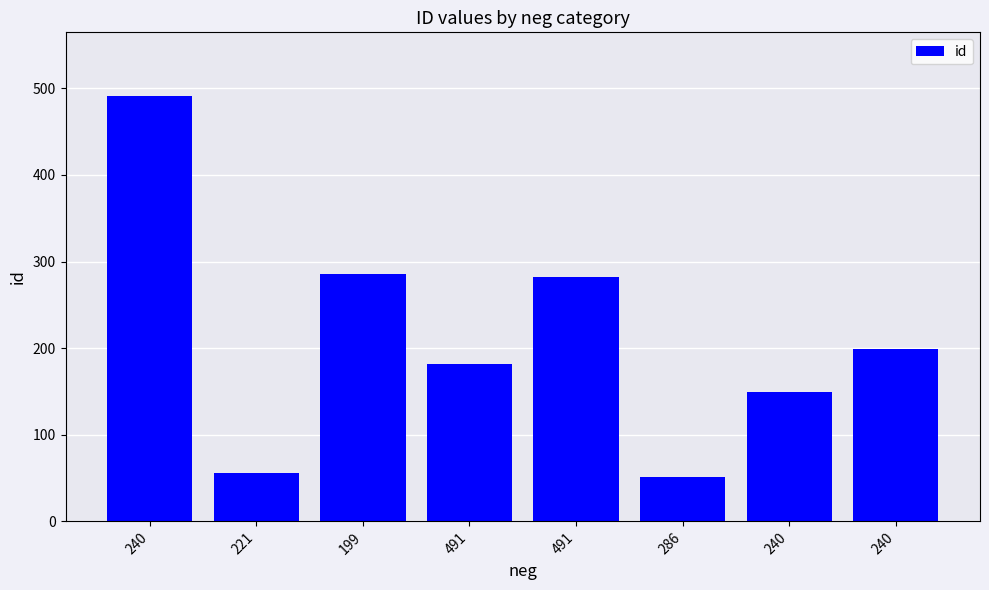

The chart shows a value of 328 at 240. True or false?

False